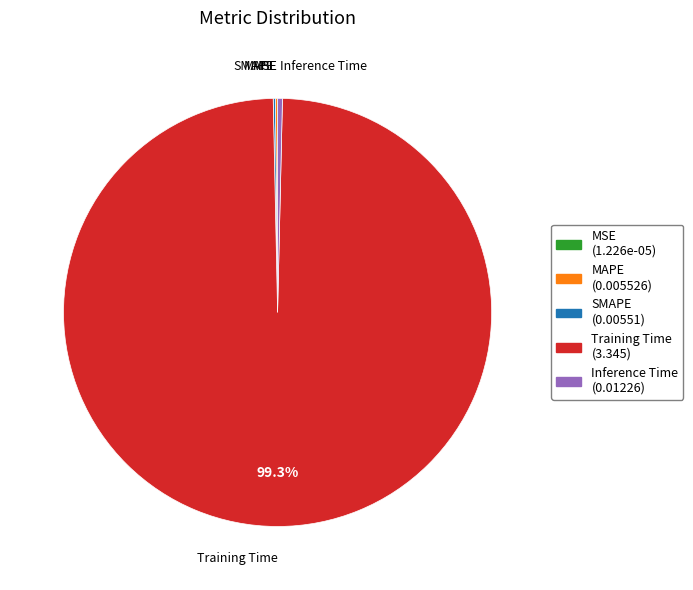

What is the largest slice in the pie chart?

Training Time